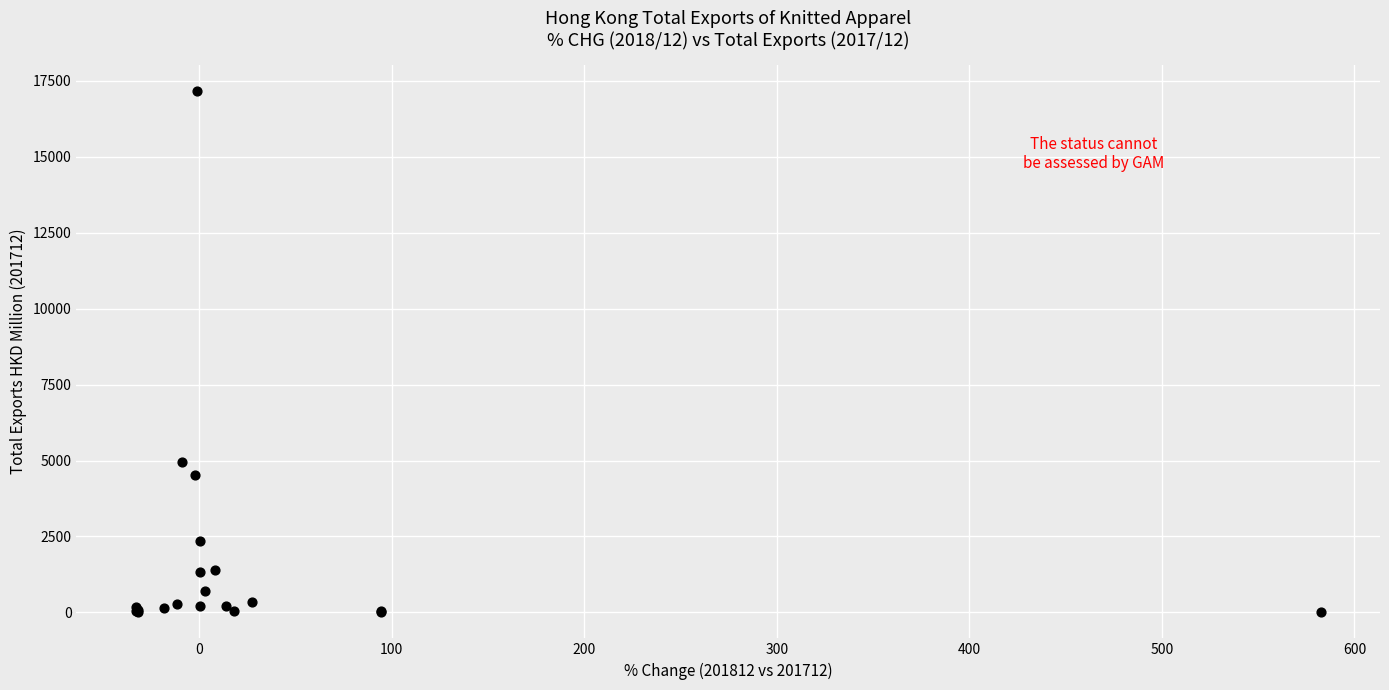

What Y value in the scatter plot is closest to 8583?

4956.1